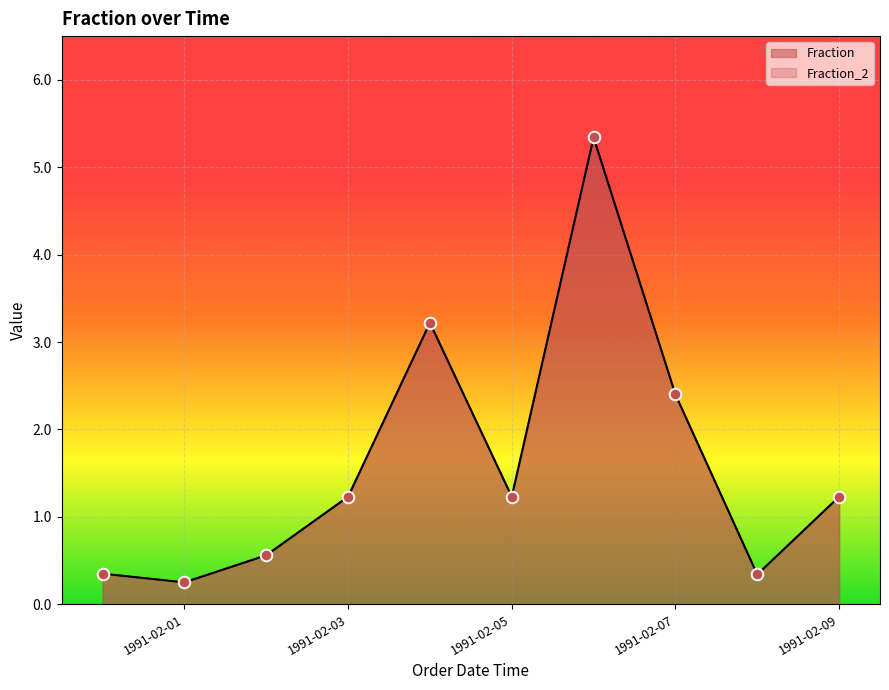

Which series contains the highest Y value?

Fraction